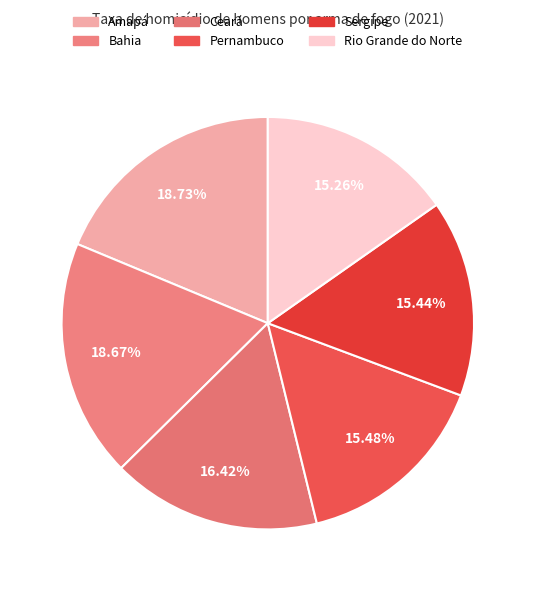

The Pernambuco slice represents 9% of the pie. True or false?

False